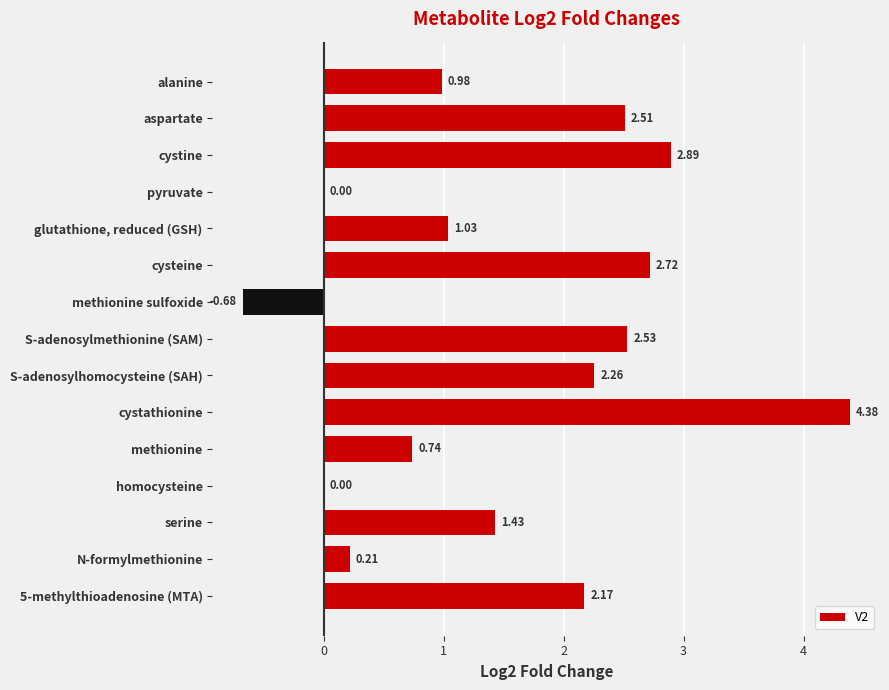

At which label is the value closest to 1?

alanine